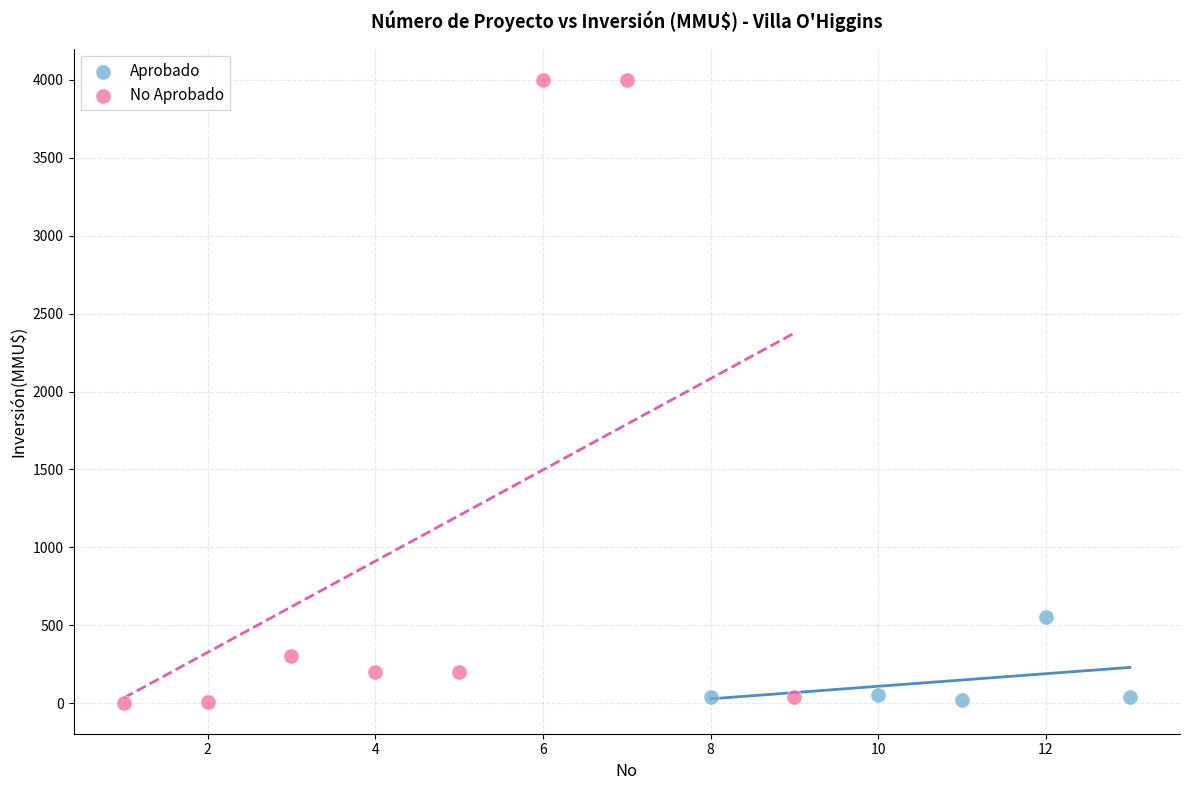

Which series contains the highest Y value?

No Aprobado